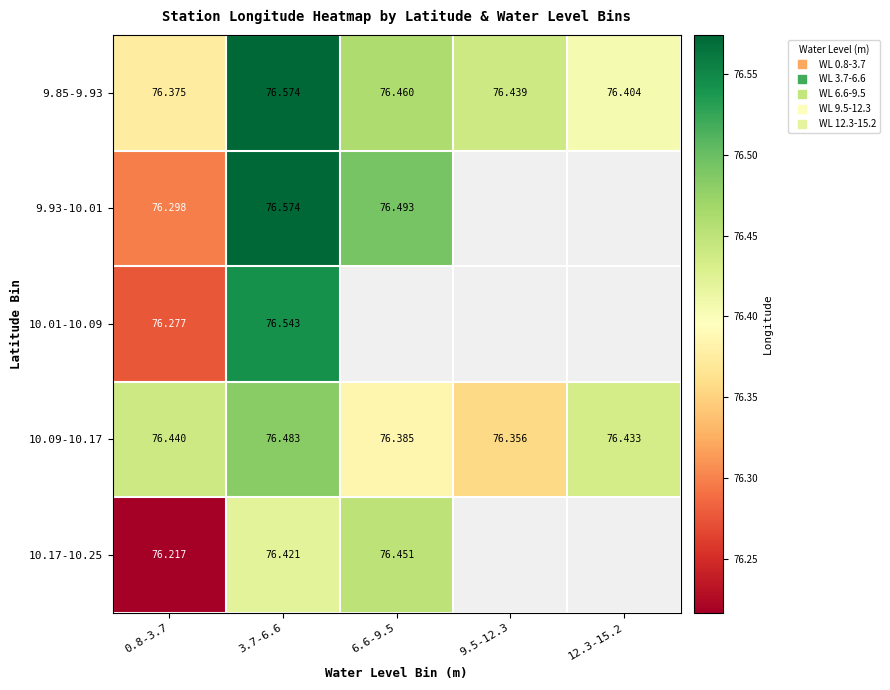

Between 6.6-9.5 and 9.5-12.3, which is larger?

6.6-9.5